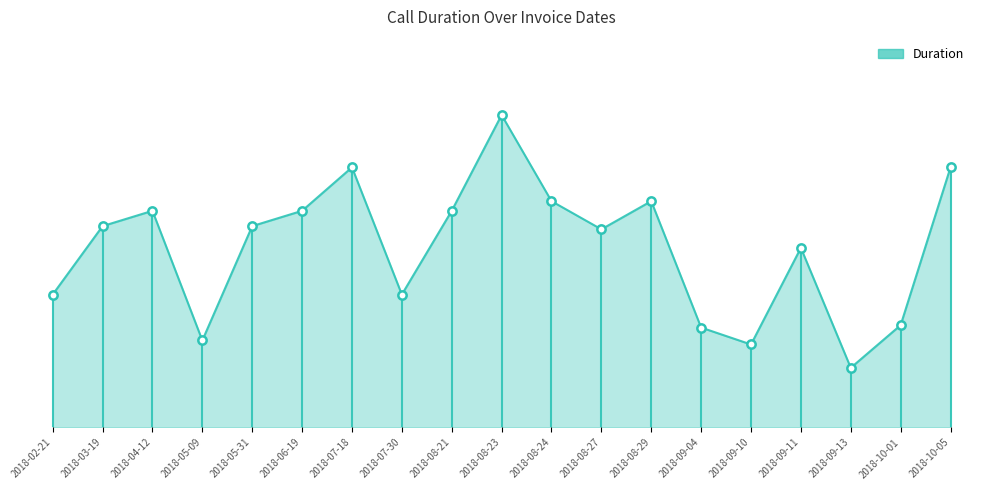

How many interior local valleys (lower than both neighbors) does the data have?

5